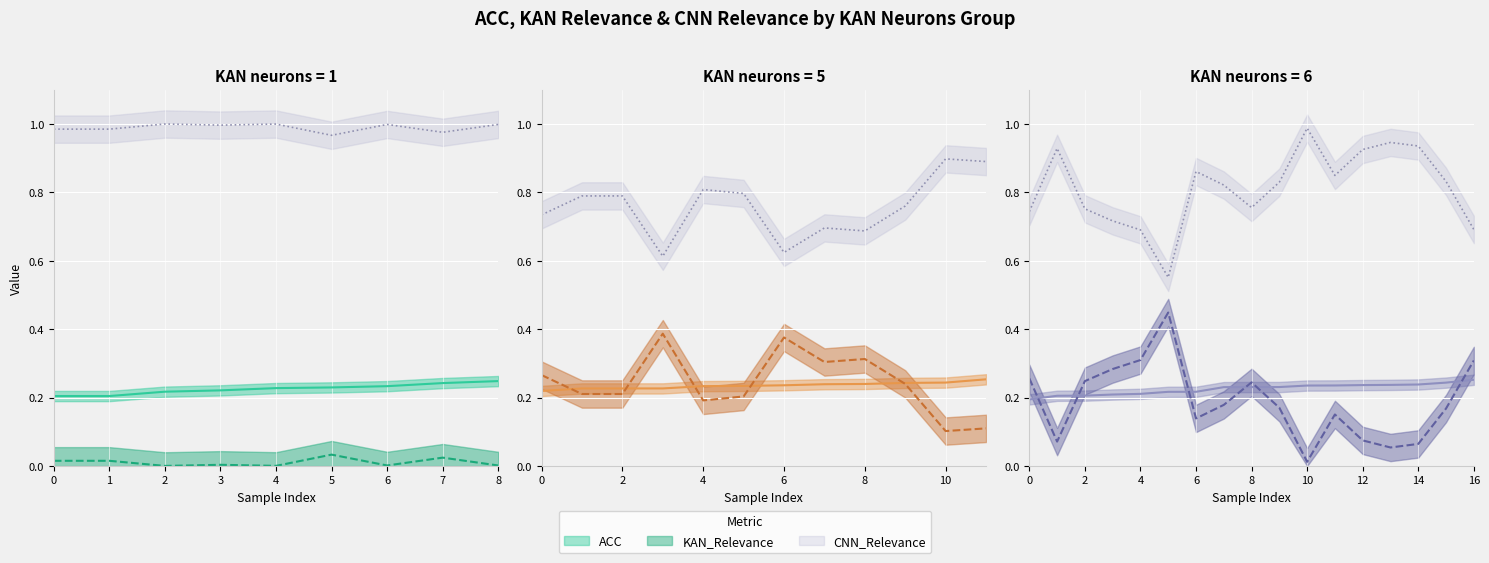

What is the total value across all series at 5?

1.2